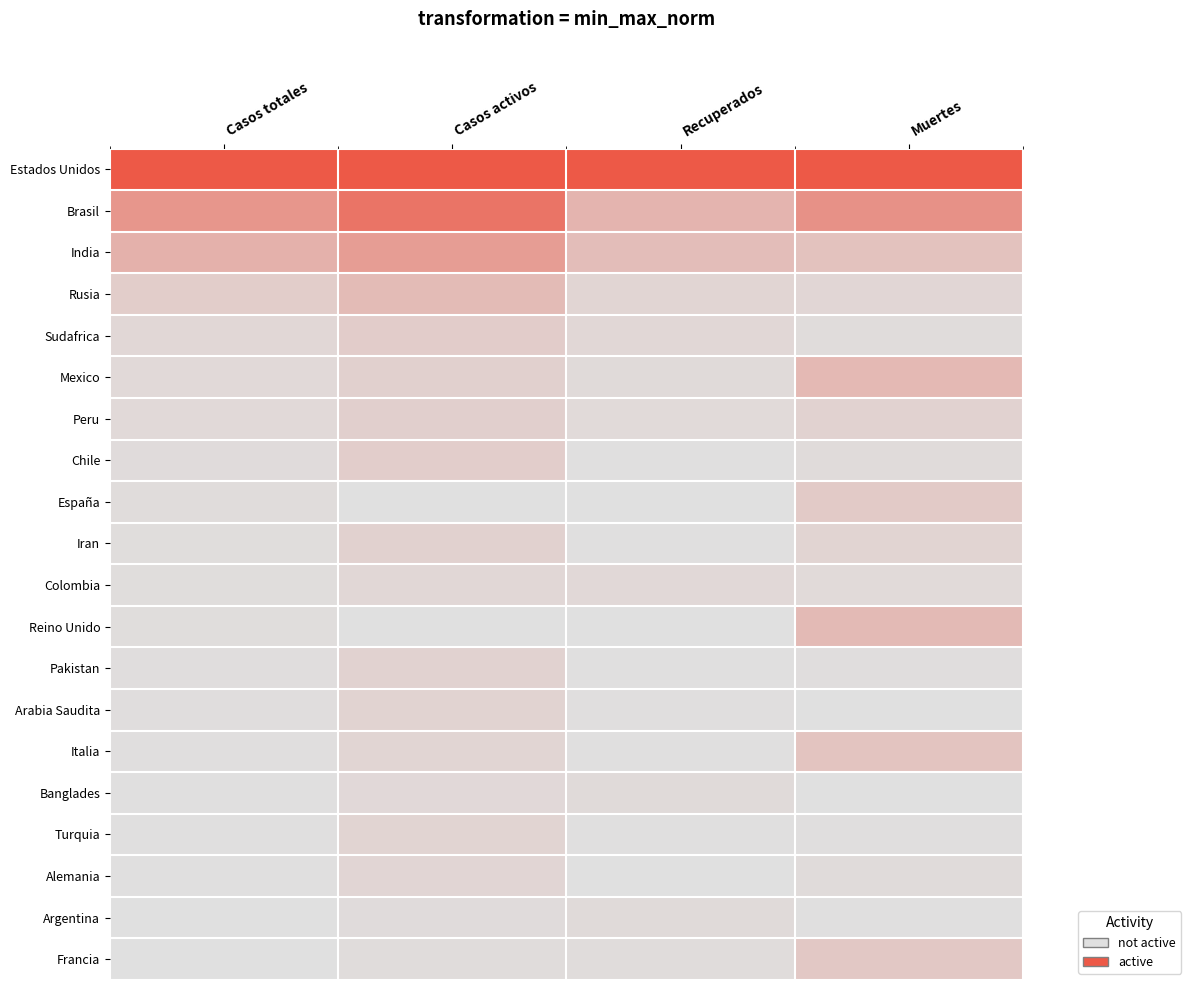

Reading left to right, what are all the values shown in this chart?

Estados Unidos: Casos totales=1.0	Casos activos=1.0	Recuperados=1.0	Muertes=1.0
Brasil: Casos totales=0.5	Casos activos=0.8	Recuperados=0.3	Muertes=0.6
India: Casos totales=0.4	Casos activos=0.5	Recuperados=0.3	Muertes=0.2
Rusia: Casos totales=0.1	Casos activos=0.3	Recuperados=0.1	Muertes=0.1
Sudafrica: Casos totales=0.1	Casos activos=0.1	Recuperados=0.1	Muertes=0.0
Mexico: Casos totales=0.1	Casos activos=0.1	Recuperados=0.0	Muertes=0.3
Peru: Casos totales=0.1	Casos activos=0.1	Recuperados=0.0	Muertes=0.1
Chile: Casos totales=0.0	Casos activos=0.1	Recuperados=0.0	Muertes=0.0
España: Casos totales=0.0	Casos activos=0.0	Recuperados=0.0	Muertes=0.2
Iran: Casos totales=0.0	Casos activos=0.1	Recuperados=0.0	Muertes=0.1
Colombia: Casos totales=0.0	Casos activos=0.1	Recuperados=0.1	Muertes=0.0
Reino Unido: Casos totales=0.0	Casos activos=0.0	Recuperados=0.0	Muertes=0.3
Pakistan: Casos totales=0.0	Casos activos=0.1	Recuperados=0.0	Muertes=0.0
Arabia Saudita: Casos totales=0.0	Casos activos=0.1	Recuperados=0.0	Muertes=0.0
Italia: Casos totales=0.0	Casos activos=0.1	Recuperados=0.0	Muertes=0.2
Banglades: Casos totales=0.0	Casos activos=0.1	Recuperados=0.0	Muertes=0.0
Turquia: Casos totales=0.0	Casos activos=0.1	Recuperados=0.0	Muertes=0.0
Alemania: Casos totales=0.0	Casos activos=0.1	Recuperados=0.0	Muertes=0.0
Argentina: Casos totales=0.0	Casos activos=0.0	Recuperados=0.0	Muertes=0.0
Francia: Casos totales=0.0	Casos activos=0.0	Recuperados=0.0	Muertes=0.2